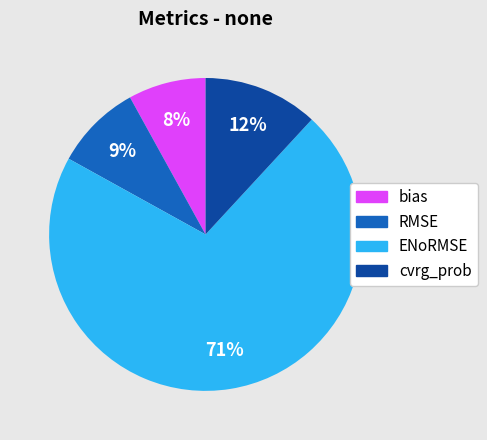

Do bias and RMSE together represent more than half of the pie?

No